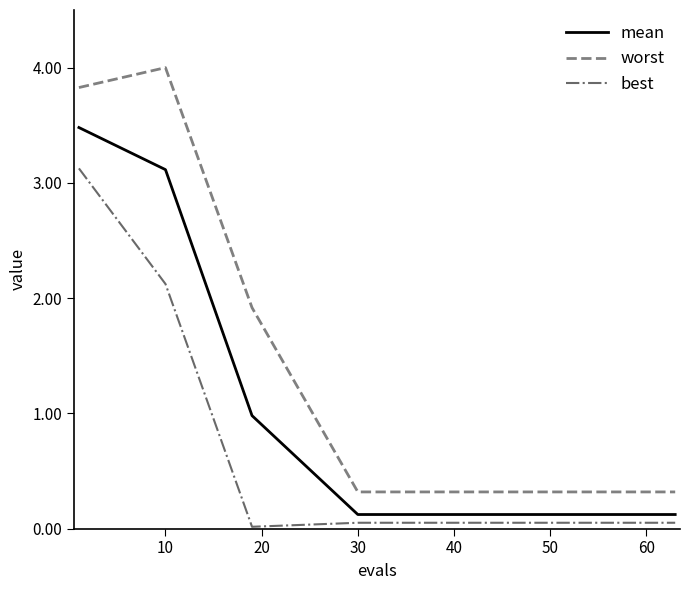

True or false: mean and best intersect in this chart.

False